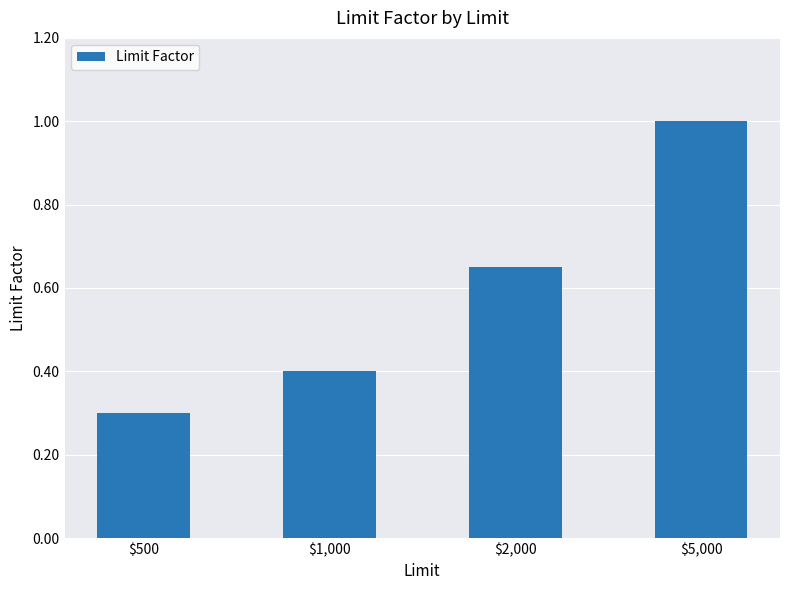

What value does the data have at $5,000?

1.0